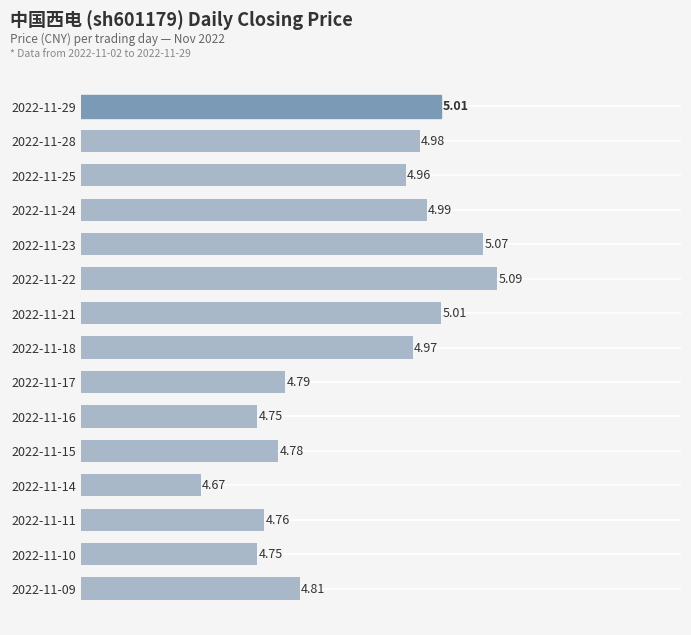

How many bars are there in total?

15